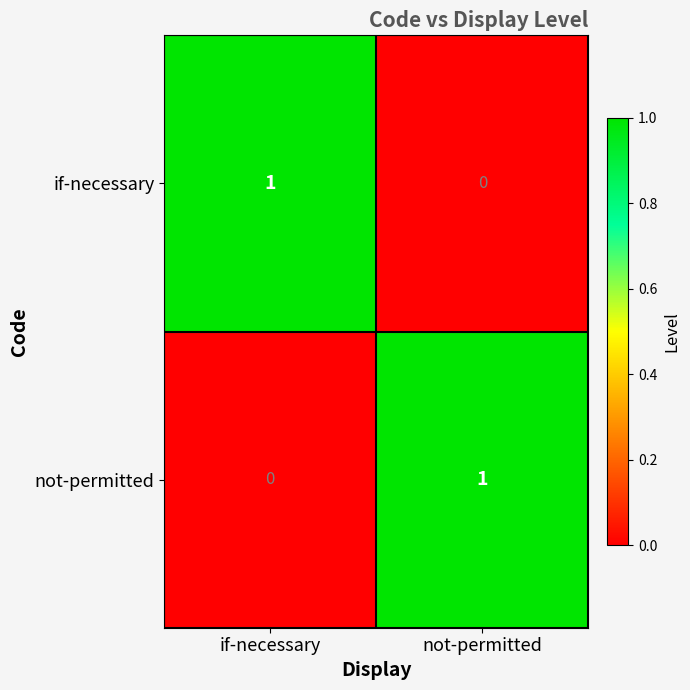

Reading left to right, what are all the values shown in this chart?

if-necessary: 1	0
not-permitted: 0	1